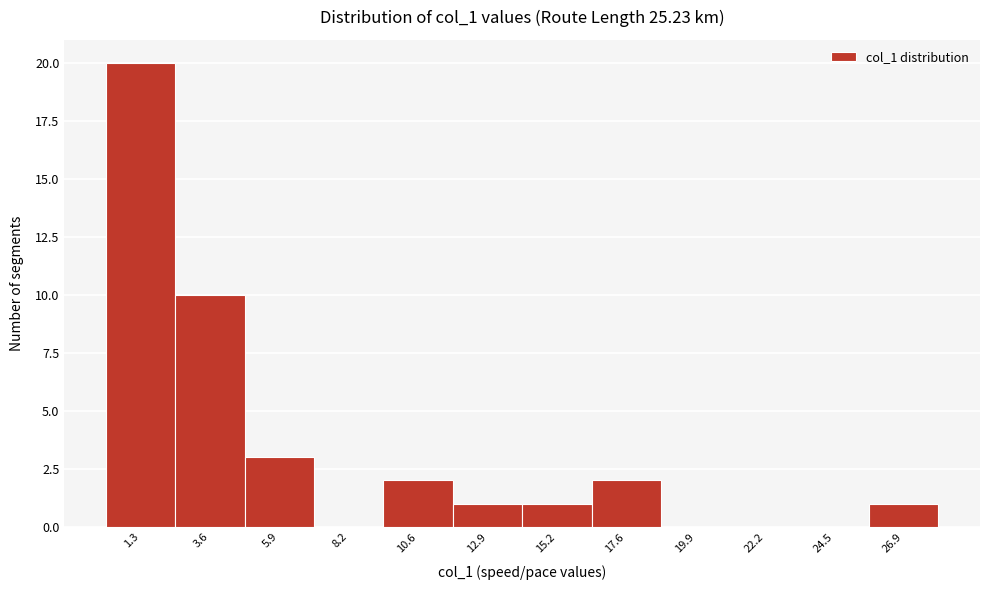

Reading right to left, what are all the values shown in this chart?

26.9=1	24.5=0	22.2=0	19.9=0	17.6=2	15.2=1	12.9=1	10.6=2	8.2=0	5.9=3	3.6=10	1.3=20